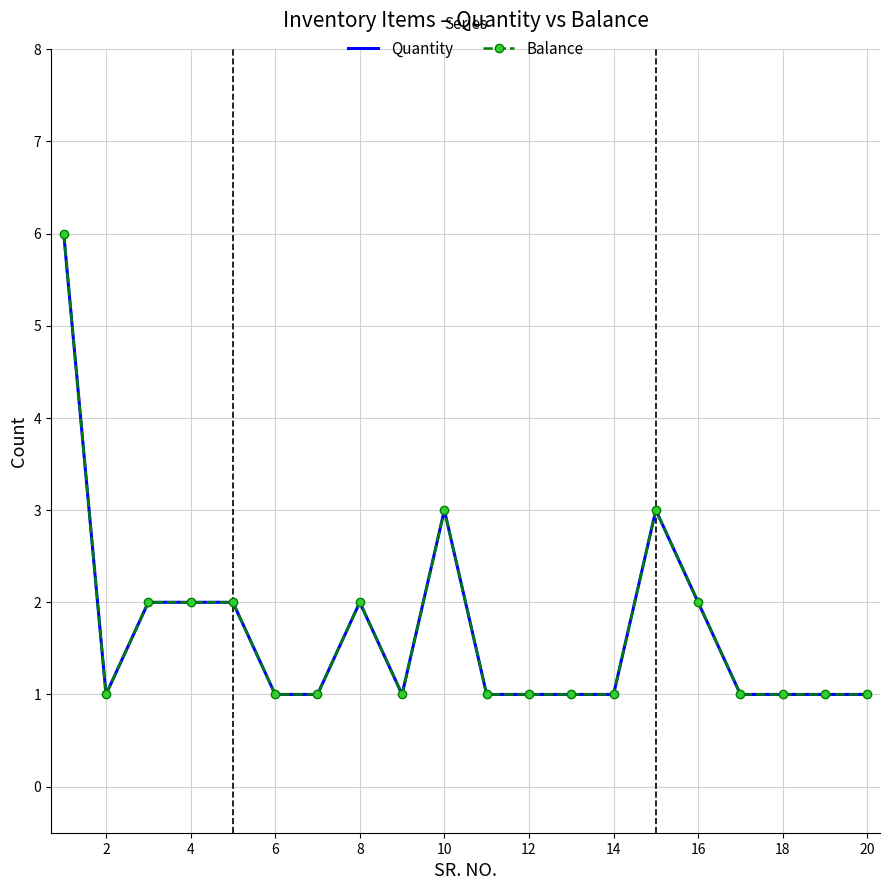

What is the sum of all Balance values?

34